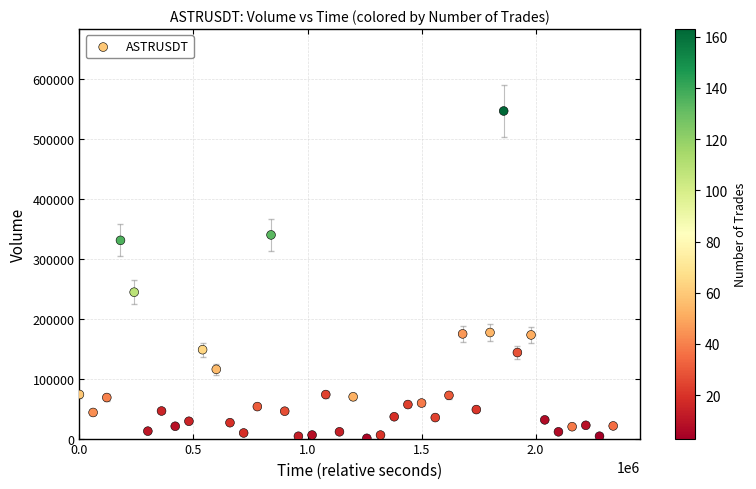

What Y value in the scatter plot is closest to 273591?

244322